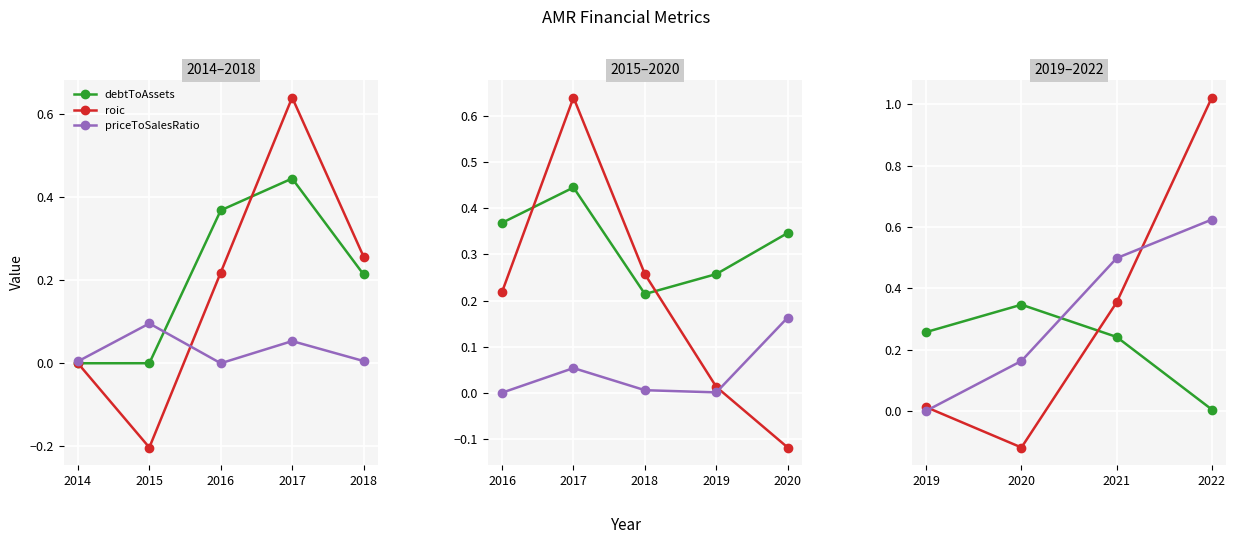

How many distinct data groups are displayed?

3